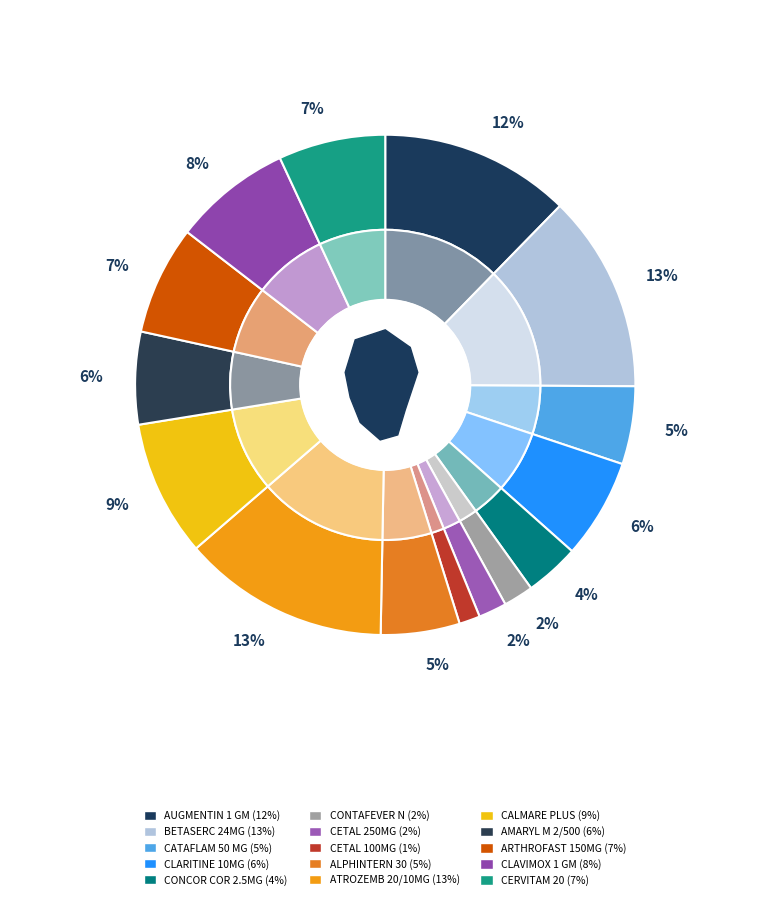

To the nearest percent, what is the difference between the CERVITAM 20 and CALMARE PLUS slice percentages?

2%